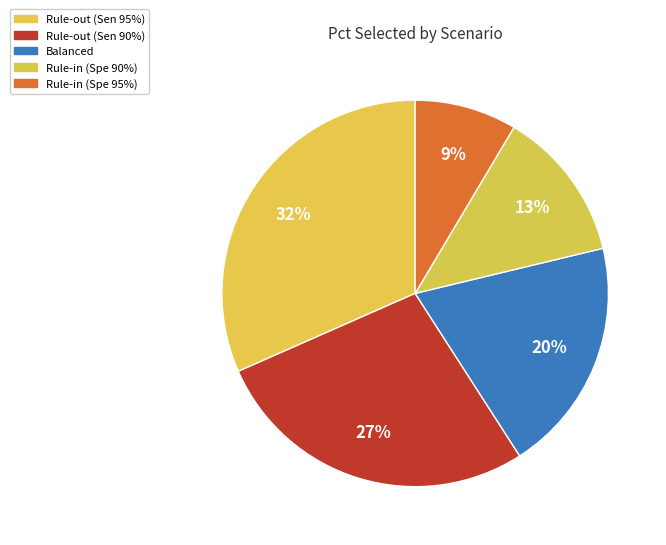

How many slices are in this pie chart?

5